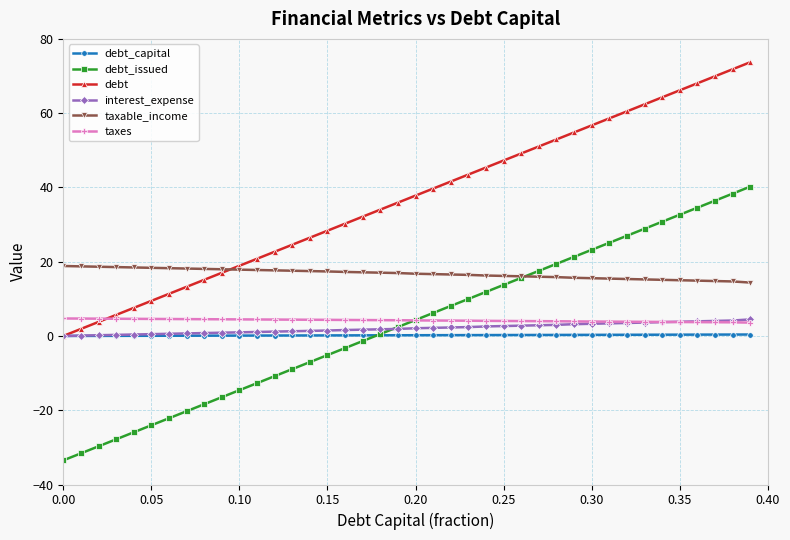

Does the chart have visible grid lines?

Yes